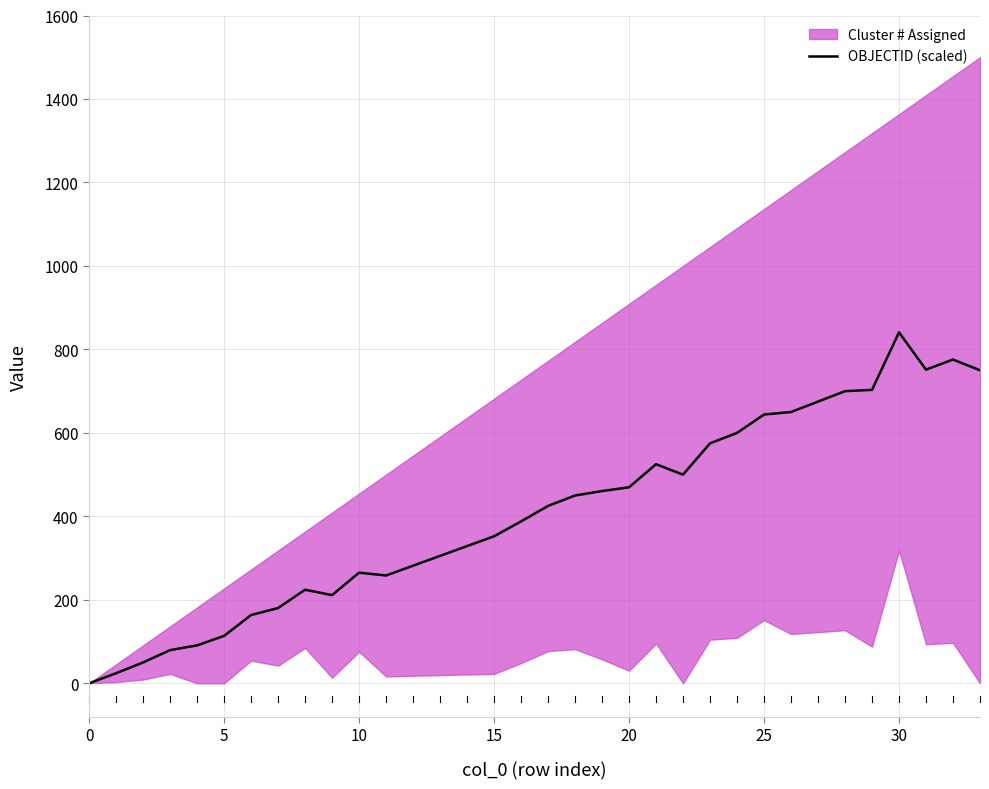

What is the maximum value for OBJECTID (scaled)?

840.9